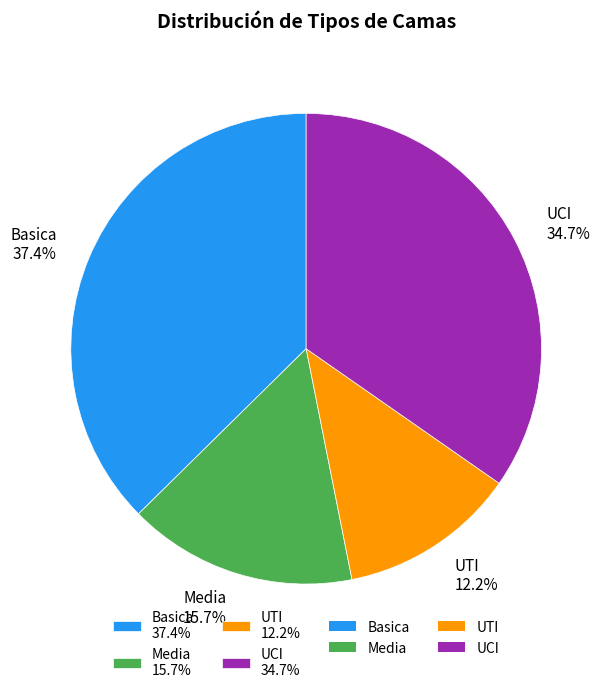

What portion of the pie excludes UCI?

65.3%